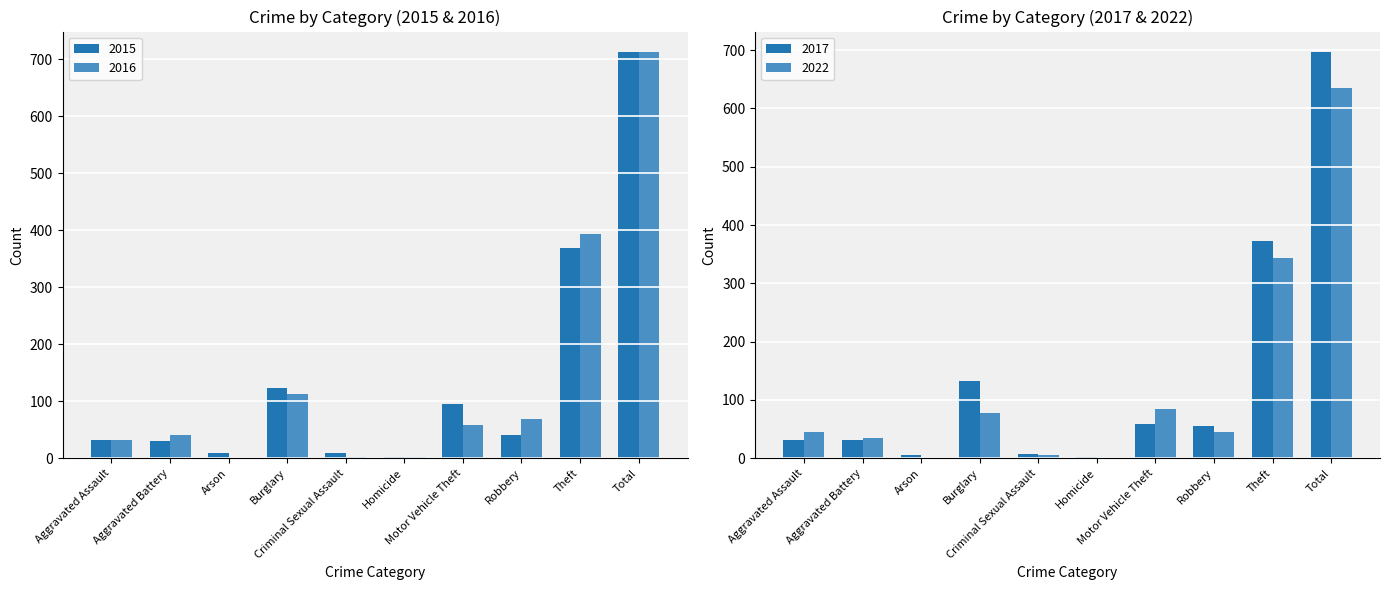

What is the value of the 2017 bar at the 5th from the left?

7